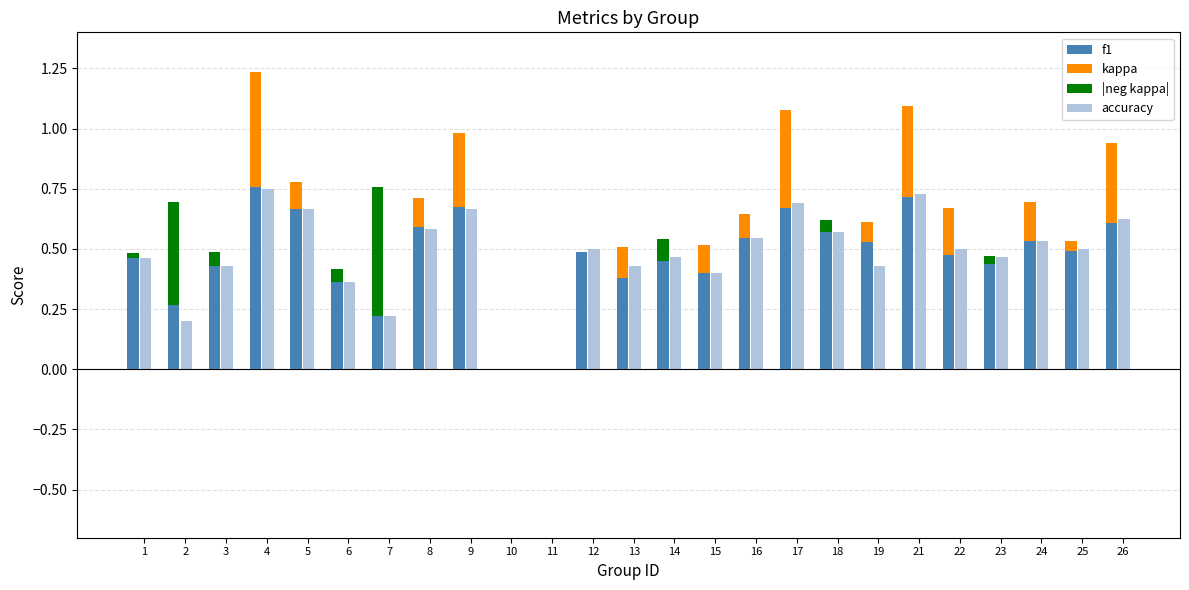

Reading left to right, extract all data points from this chart.

f1: 1=0.5	2=0.3	3=0.4	4=0.8	5=0.7	6=0.4	7=0.2	8=0.6	9=0.7	10=0.0	11=0.0	12=0.5	13=0.4	14=0.5	15=0.4	16=0.5	17=0.7	18=0.6	19=0.5	21=0.7	22=0.5	23=0.4	24=0.5	25=0.5	26=0.6
kappa: 1=0.0	2=0.0	3=0.0	4=0.5	5=0.1	6=0.0	7=0.0	8=0.1	9=0.3	10=0.0	11=0.0	12=0.0	13=0.1	14=0.0	15=0.1	16=0.1	17=0.4	18=0.0	19=0.1	21=0.4	22=0.2	23=0.0	24=0.2	25=0.0	26=0.3
|neg kappa|: 1=0.0	2=0.4	3=0.1	4=0.0	5=0.0	6=0.1	7=0.5	8=0.0	9=0.0	10=0.0	11=0.0	12=0.0	13=0.0	14=0.1	15=0.0	16=0.0	17=0.0	18=0.1	19=0.0	21=0.0	22=0.0	23=0.0	24=0.0	25=0.0	26=0.0
accuracy: 1=0.5	2=0.2	3=0.4	4=0.8	5=0.7	6=0.4	7=0.2	8=0.6	9=0.7	10=0.0	11=0.0	12=0.5	13=0.4	14=0.5	15=0.4	16=0.5	17=0.7	18=0.6	19=0.4	21=0.7	22=0.5	23=0.5	24=0.5	25=0.5	26=0.6